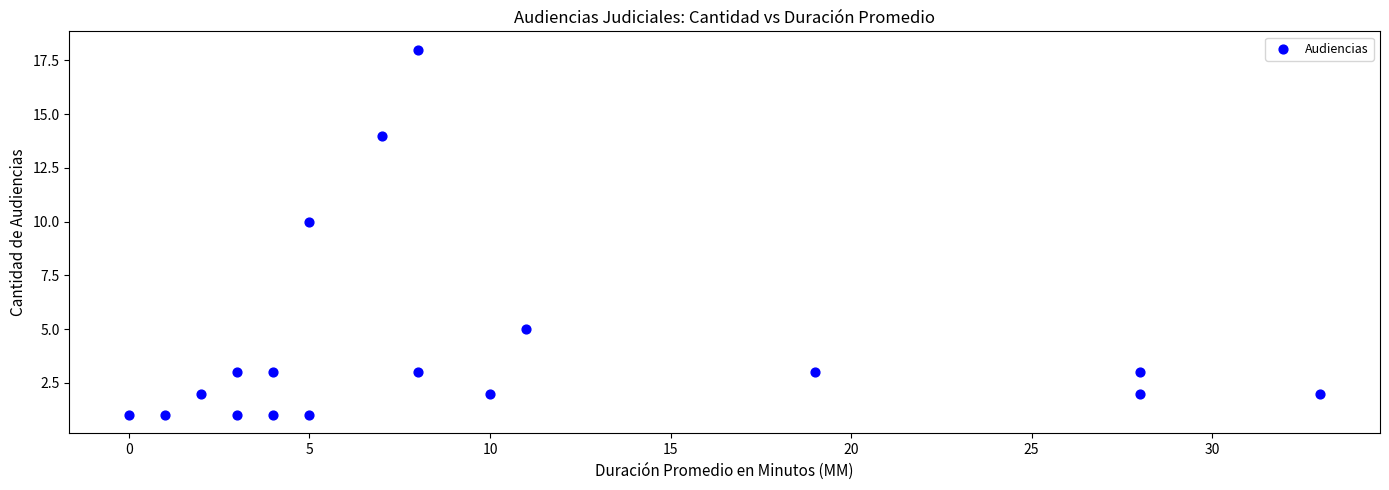

What is the range of Y values (max minus min)?

17